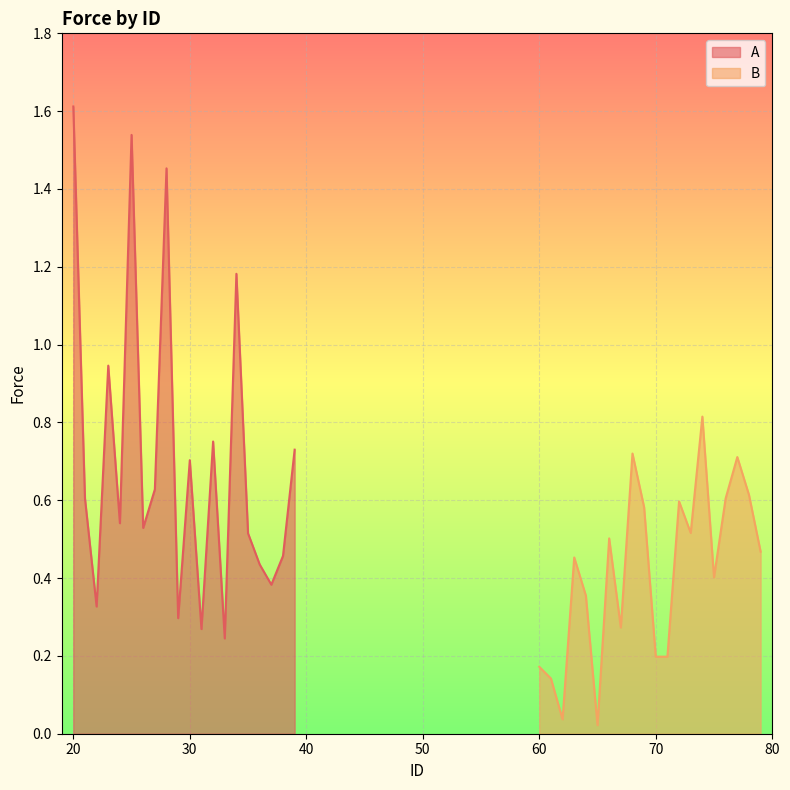

What is the maximum value for B?

0.8